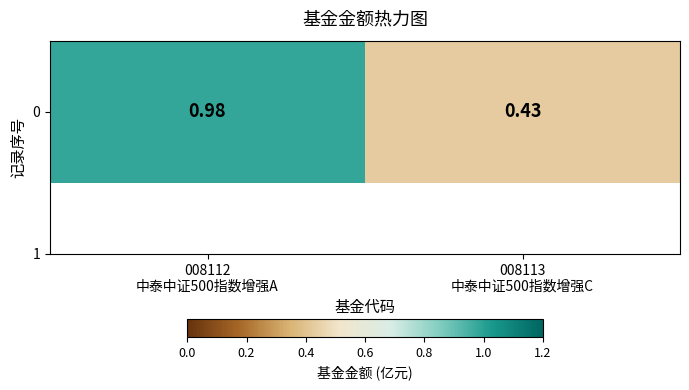

At which category does the chart reach its peak across all series?

008112
中泰中证500指数增强A